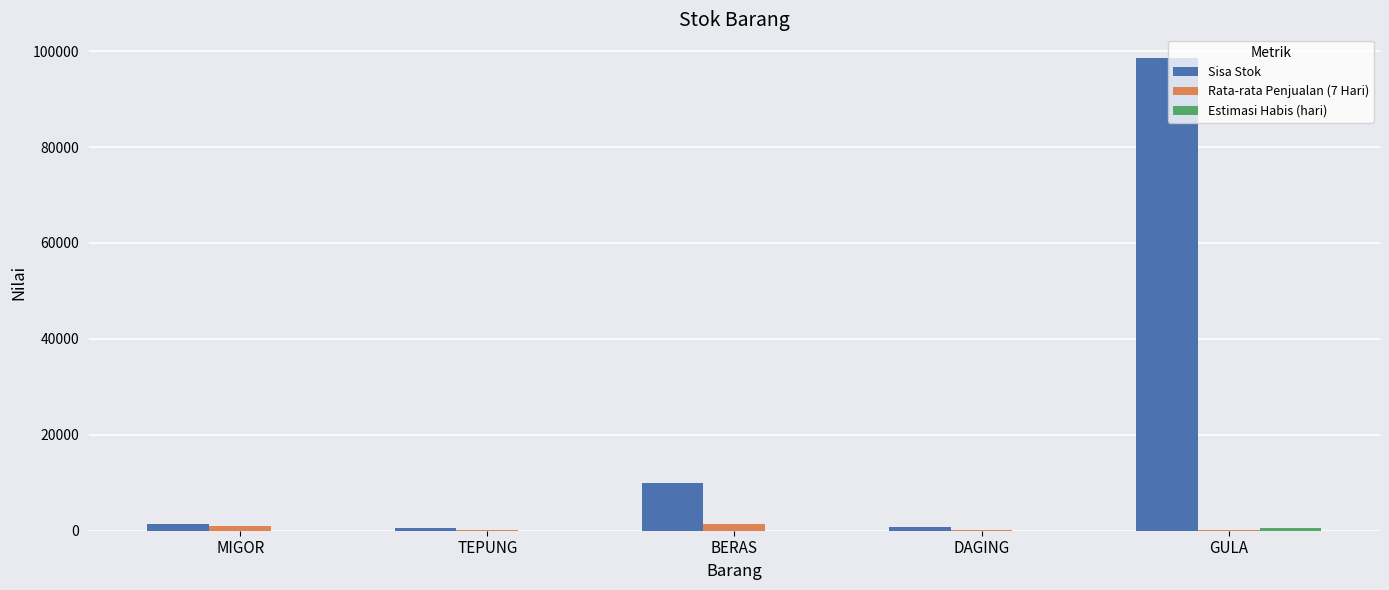

True or false: Sisa Stok has a value of 10000.0 at BERAS.

True